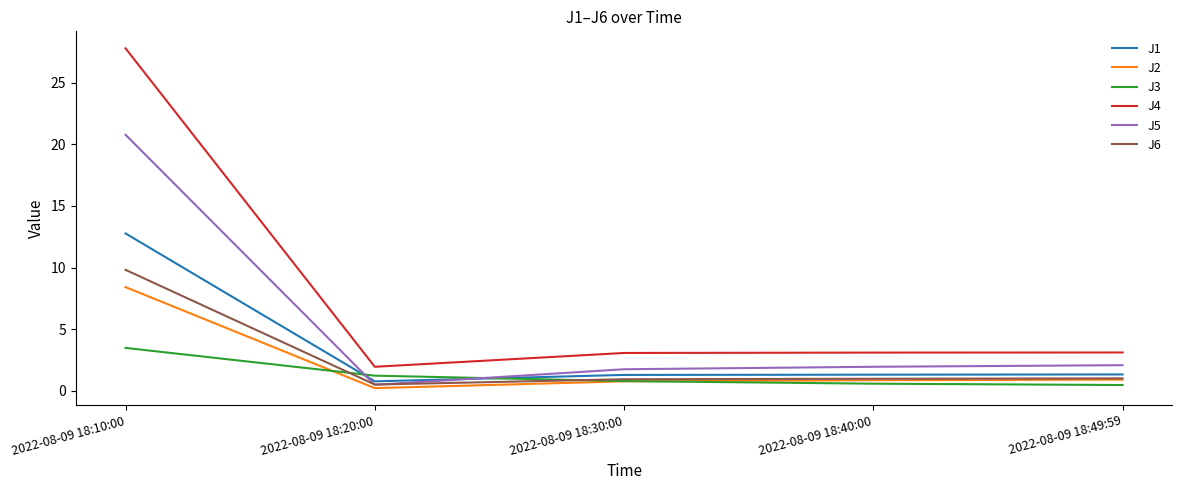

How many categories are shown in the chart?

5